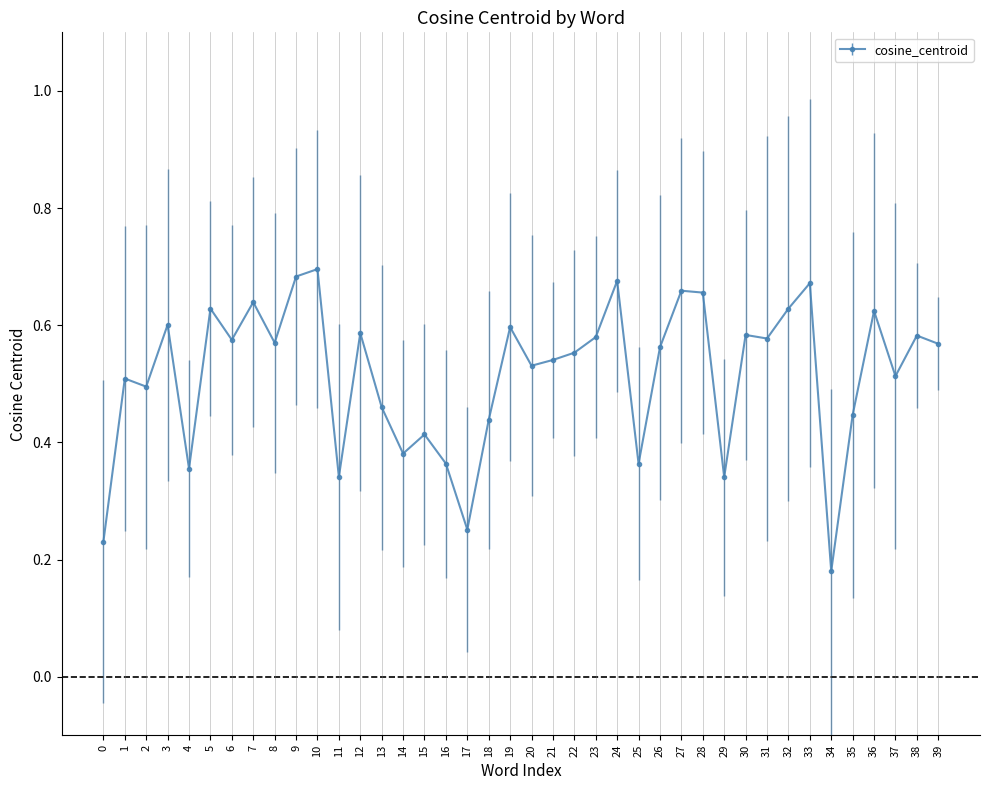

Which label corresponds to the smallest value in the chart?

34